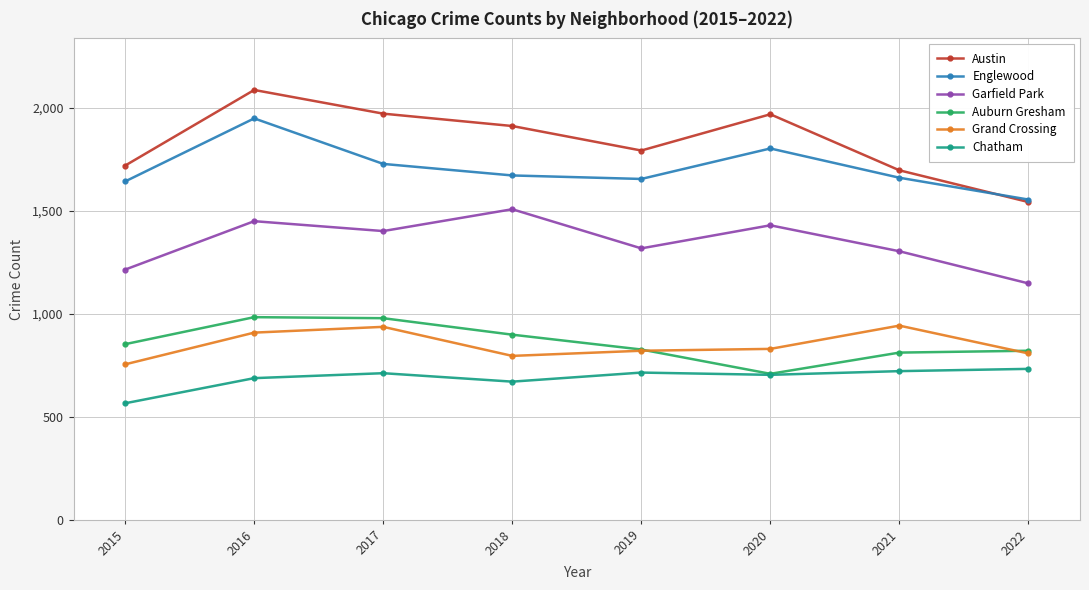

Which series has the widest spread of values?

Austin